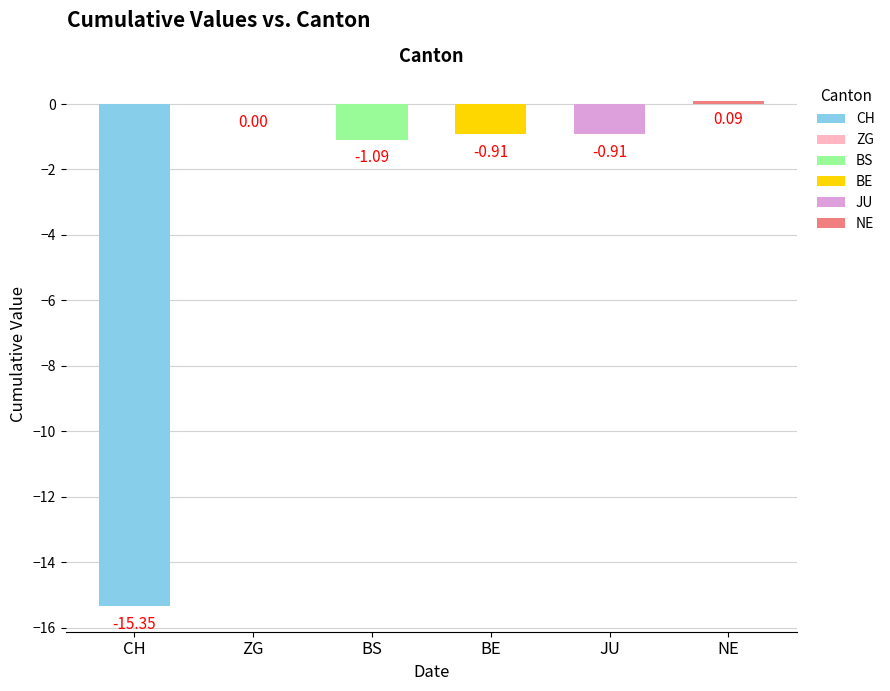

What is the difference between the maximum and second lowest values in the BS series?

3